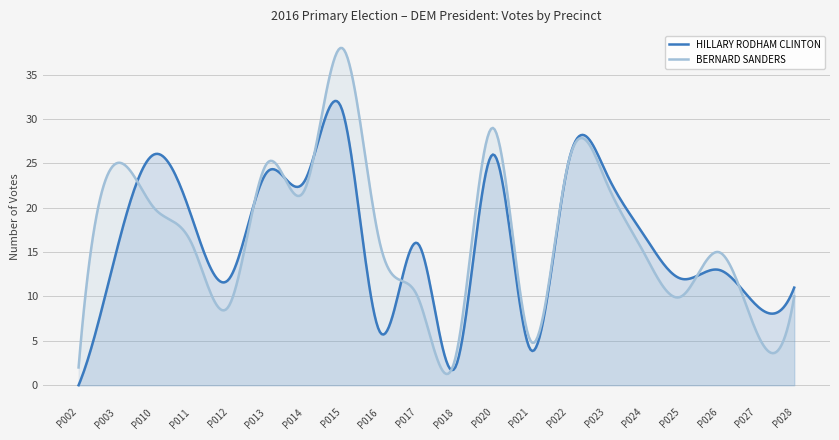

The HILLARY RODHAM CLINTON series shows 15.3 at P027. True or false?

False